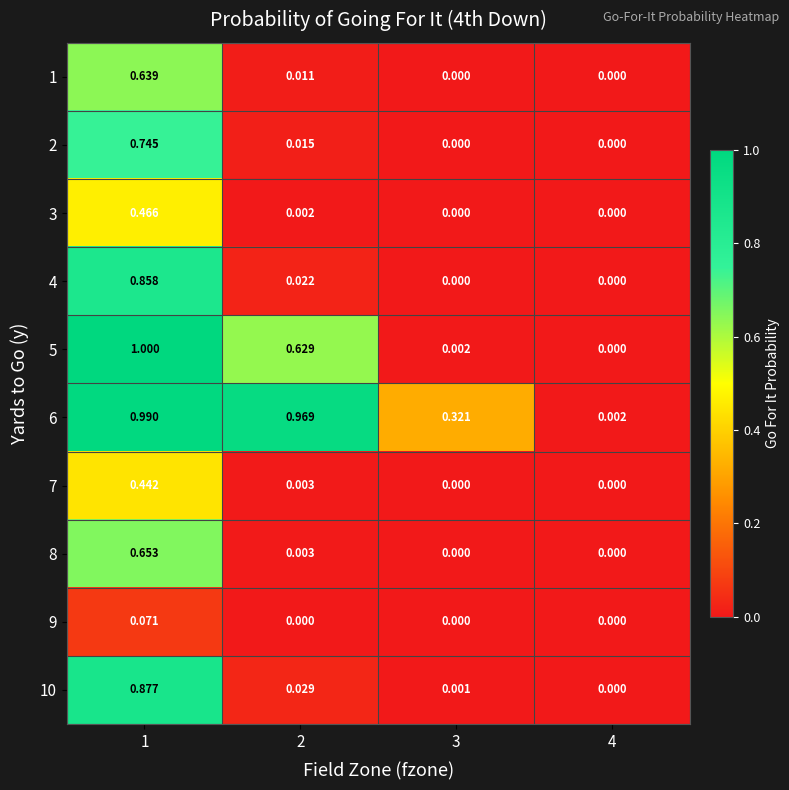

Reading right to left, transcribe all the data shown in this chart.

1: 4=0.0	3=0.0	2=0.0	1=0.6
2: 4=0.0	3=0.0	2=0.0	1=0.7
3: 4=0.0	3=0.0	2=0.0	1=0.5
4: 4=0.0	3=0.0	2=0.0	1=0.9
5: 4=0.0	3=0.0	2=0.6	1=1.0
6: 4=0.0	3=0.3	2=1.0	1=1.0
7: 4=0.0	3=0.0	2=0.0	1=0.4
8: 4=0.0	3=0.0	2=0.0	1=0.7
9: 4=0.0	3=0.0	2=0.0	1=0.1
10: 4=0.0	3=0.0	2=0.0	1=0.9